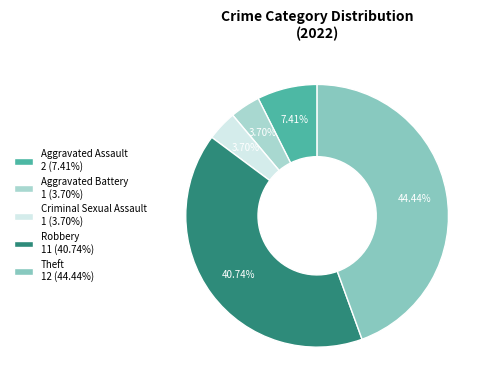

To the nearest percent, what is the difference between the Theft and Aggravated Assault slice percentages?

37%